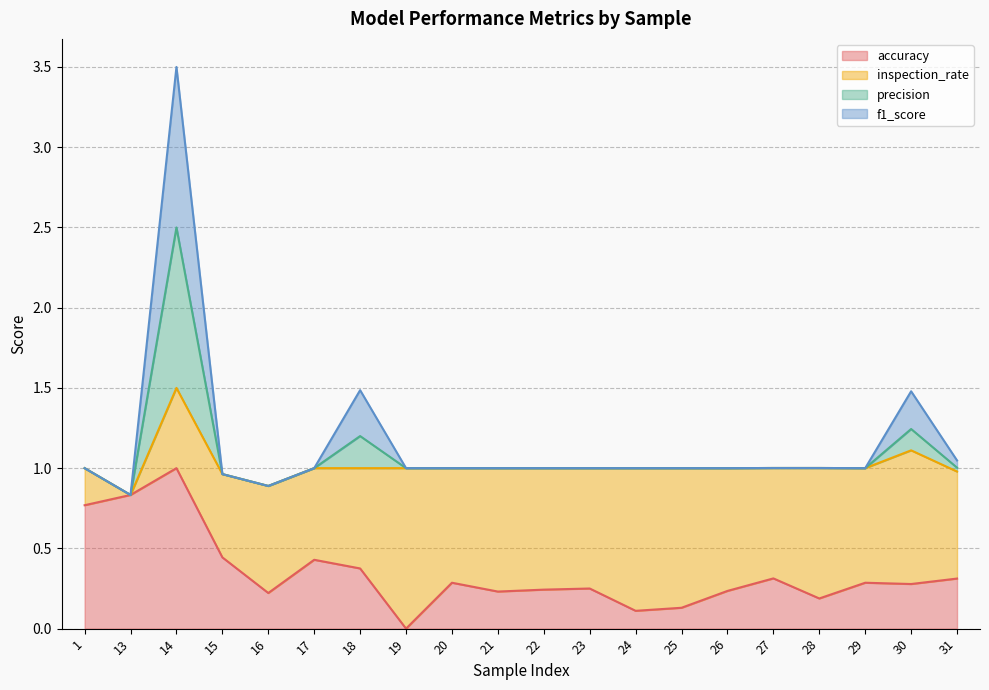

What is the highest value of the accuracy series?

1.0